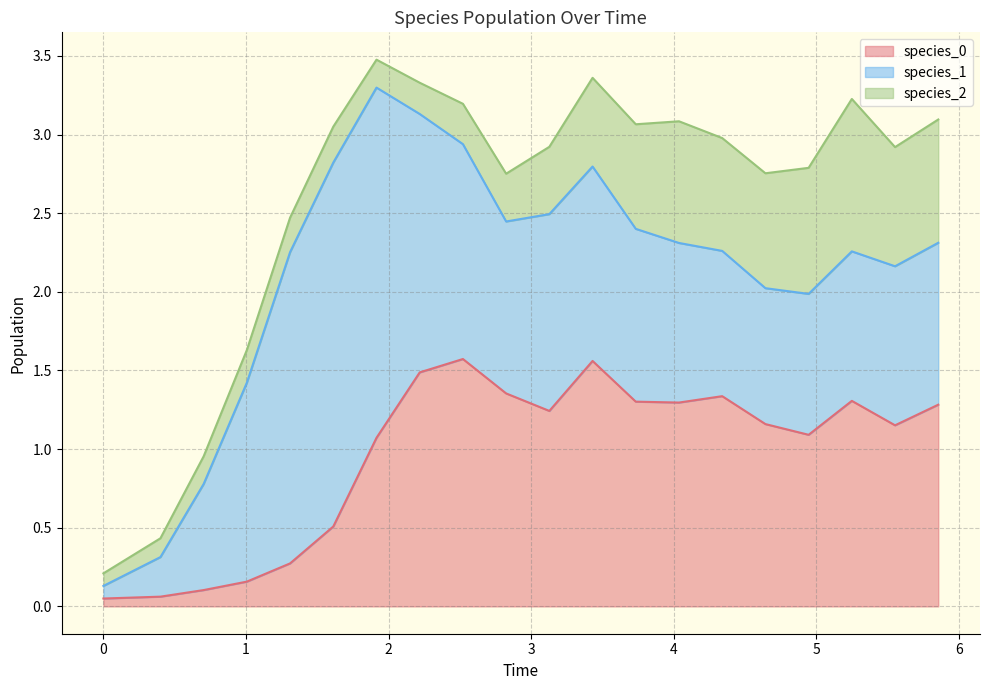

Which series ends up on top after the final intersection of species_0 and species_1?

species_0